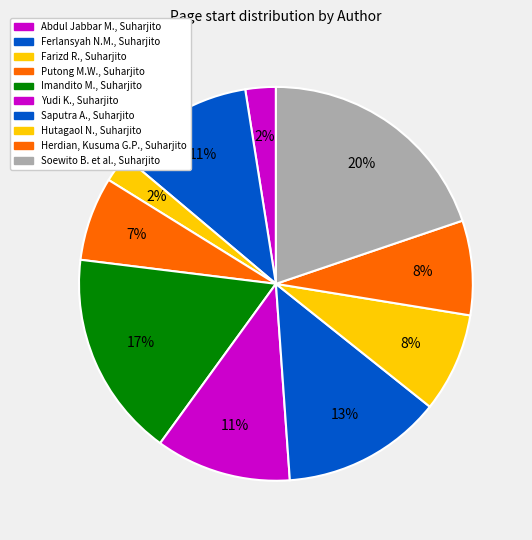

Does any single category account for the majority?

No